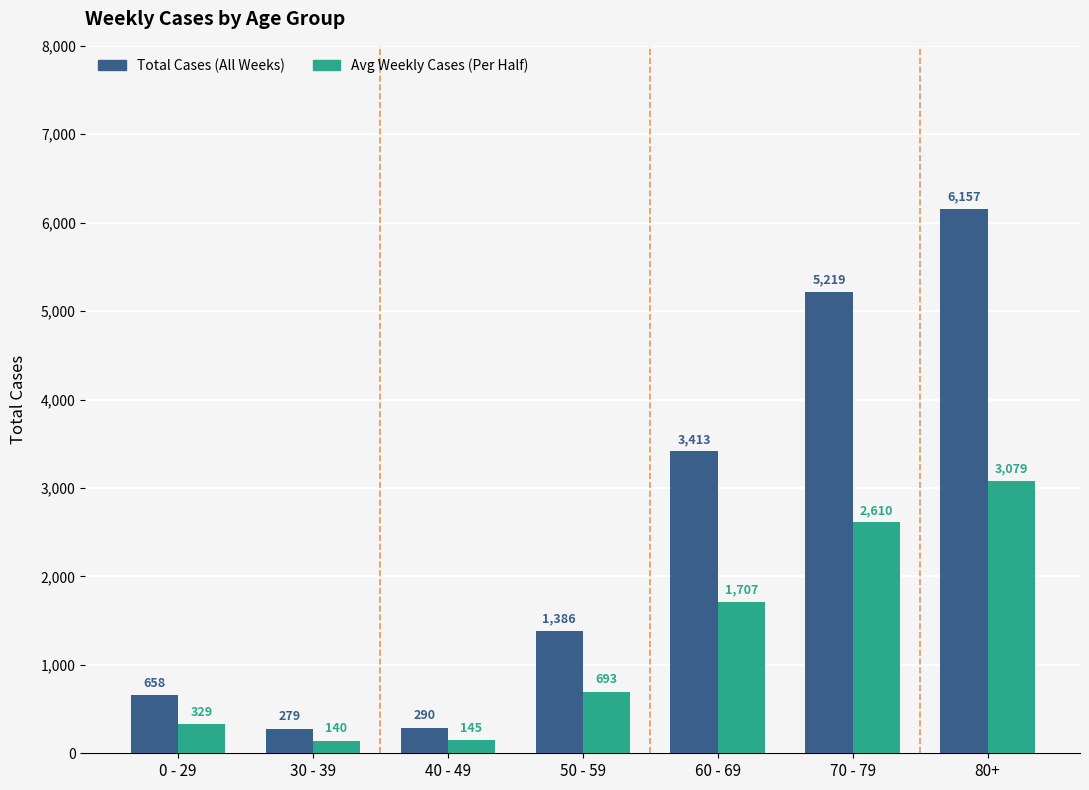

At which category is the sum across all series the highest?

80+